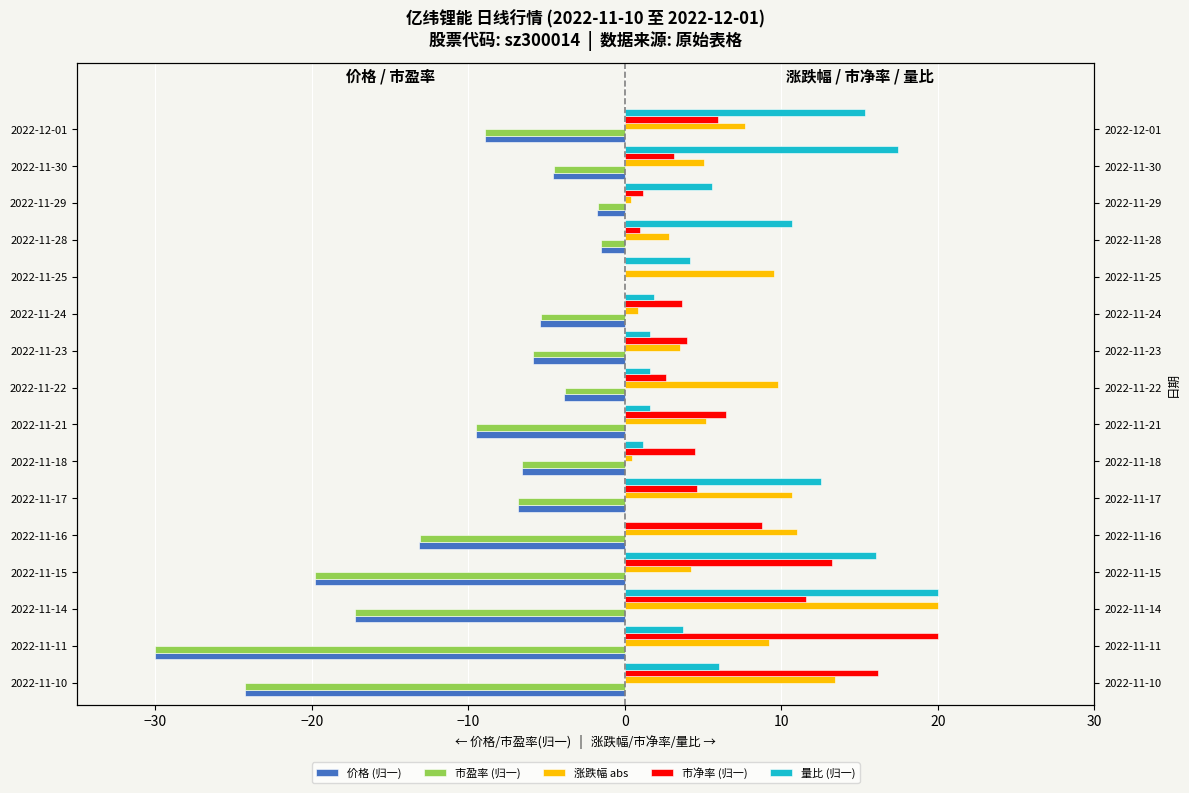

How many groups of bars are there?

16